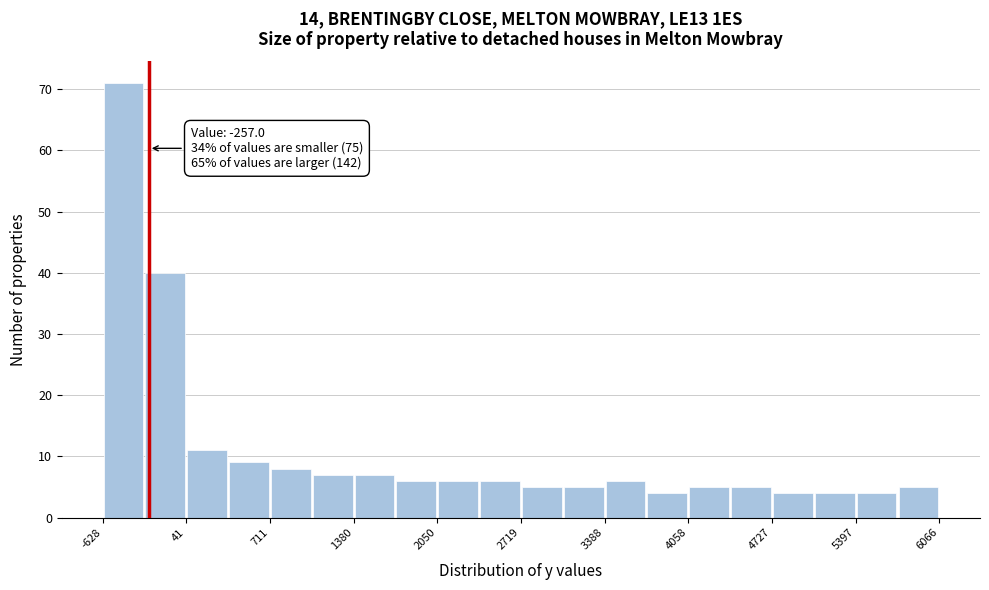

Read against the x-axis, roughly where is the centre of the tallest bar?

-500